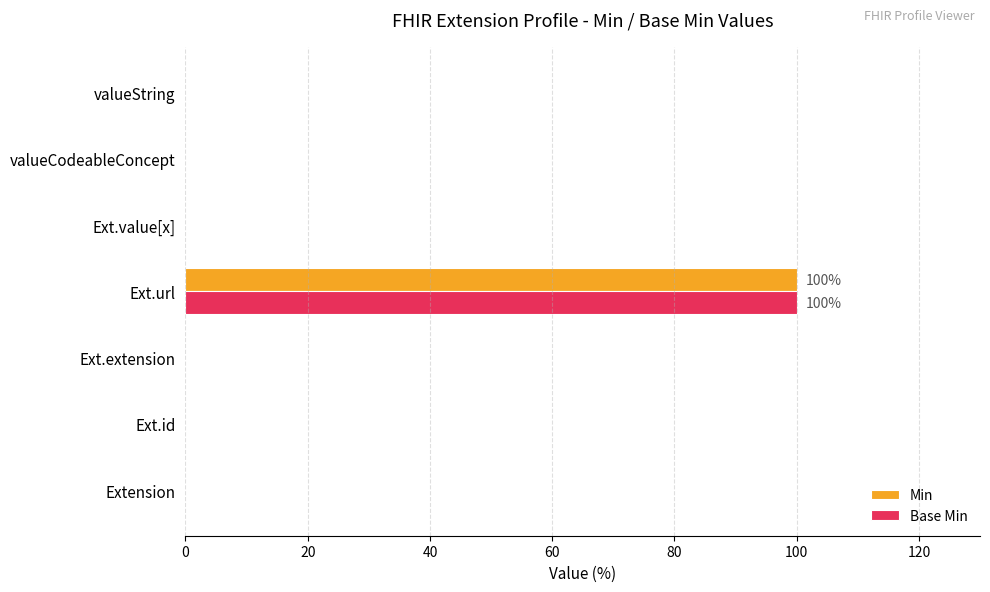

How many data points does each series have?

7